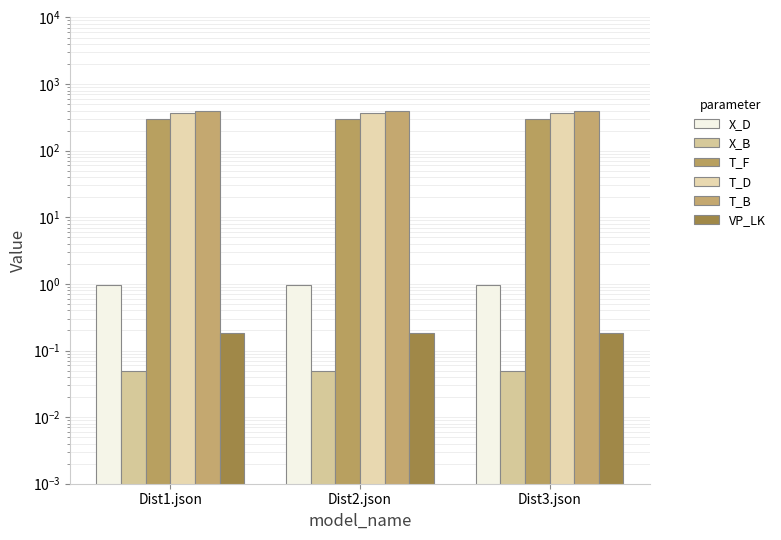

Which series has the widest spread of values?

X_D